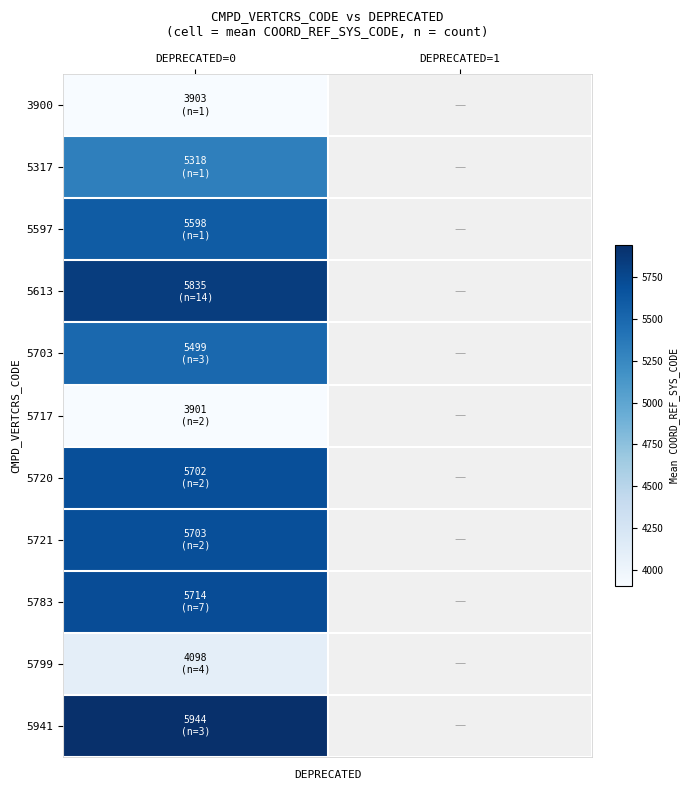

List the labels in order of 5597 value, smallest first.

DEPRECATED=0, DEPRECATED=1